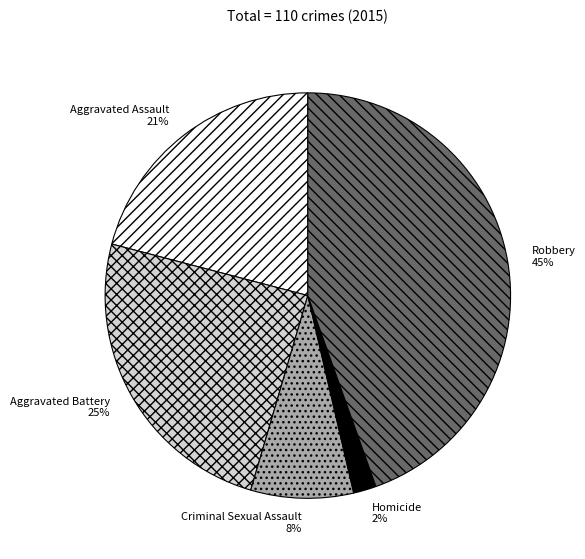

To the nearest percent, what portion does Criminal Sexual Assault represent?

8%